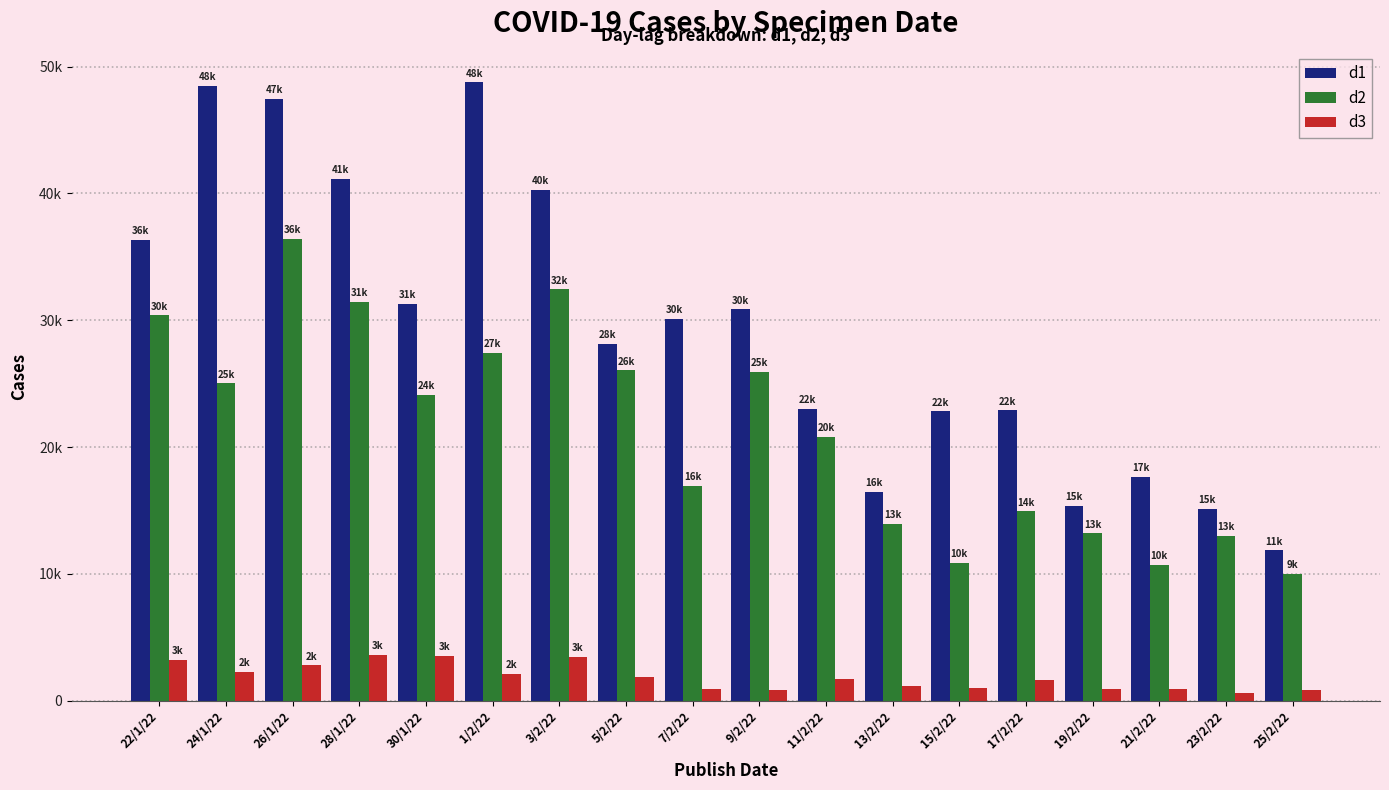

Are the bars grouped side by side (vs. stacked)?

Yes